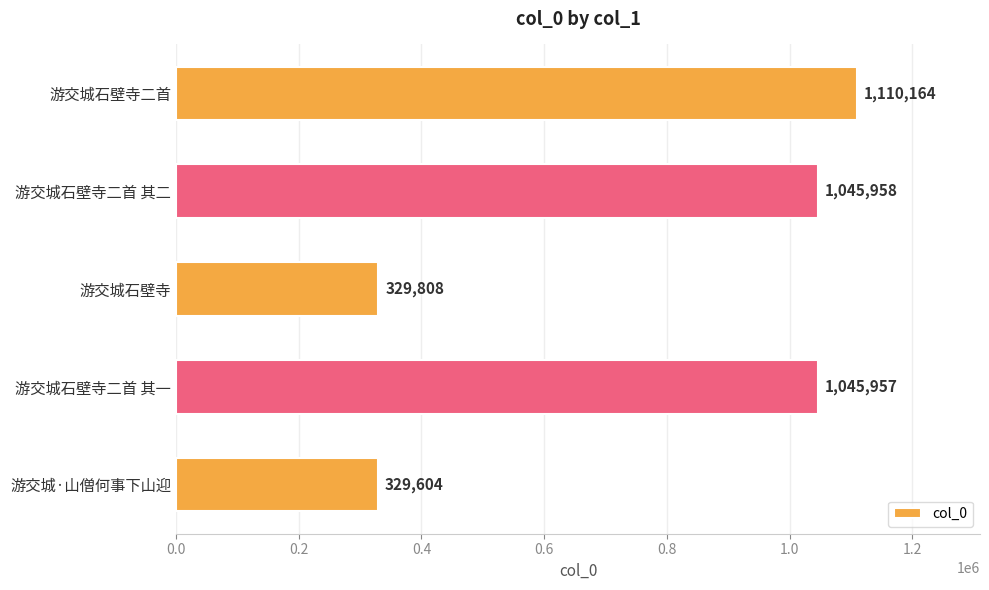

Rank the categories by value from lowest to highest.

游交城·山僧何事下山迎, 游交城石壁寺, 游交城石壁寺二首 其一, 游交城石壁寺二首 其二, 游交城石壁寺二首